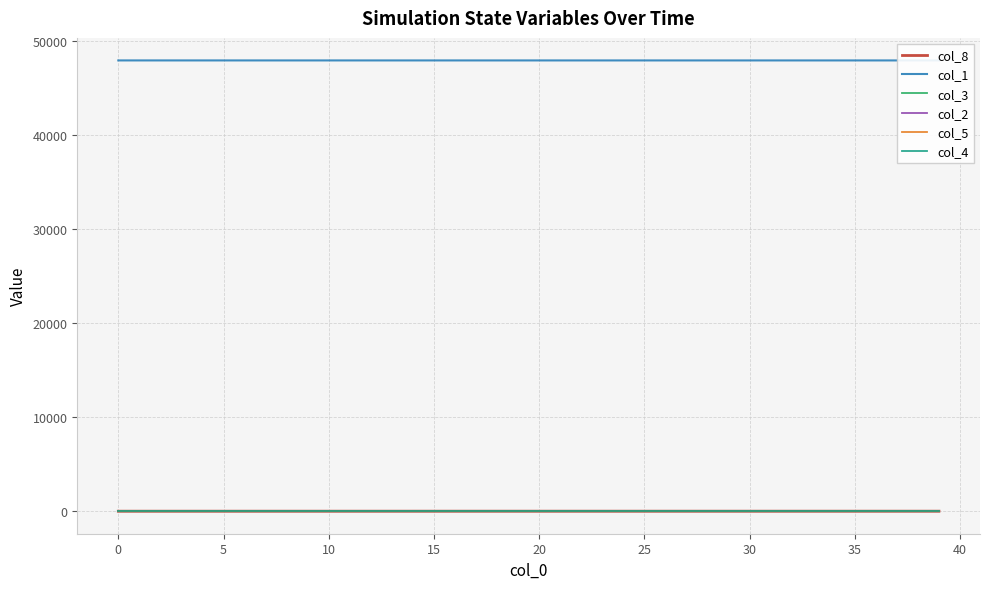

True or false: col_4 and col_1 cross at least once.

False